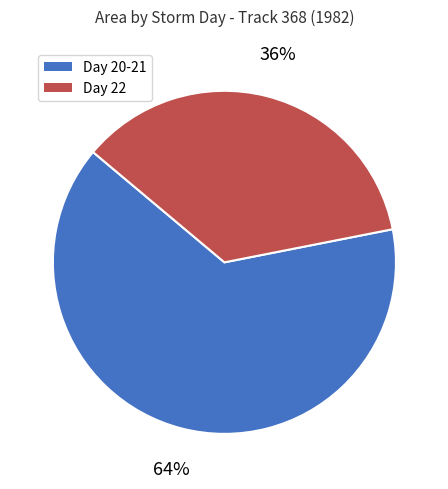

Does any single category account for the majority?

Yes